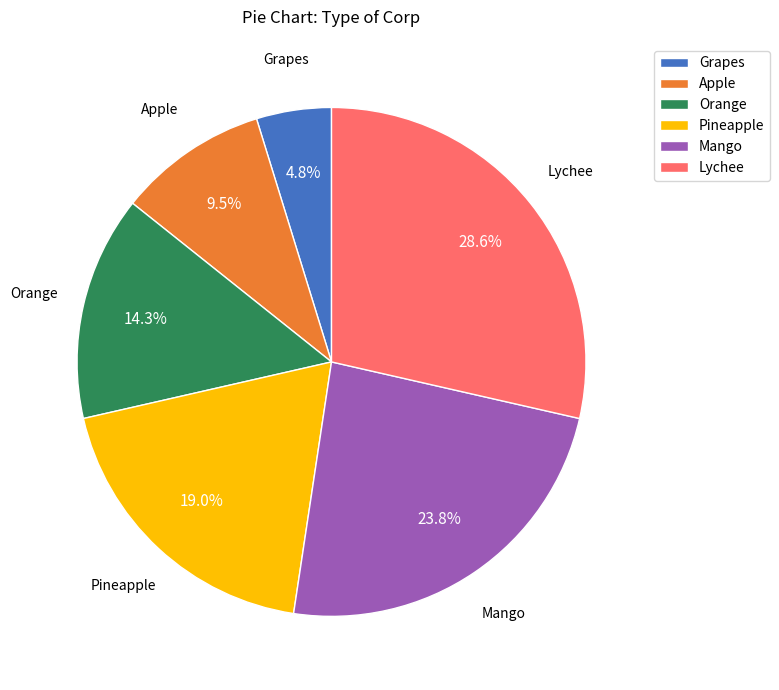

Approximately how many times larger is the value at Lychee compared to Orange?

2.0